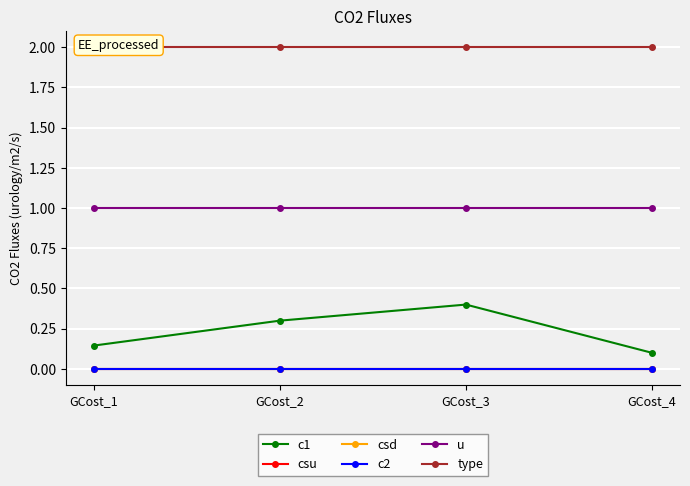

True or false: type and u cross at least once.

False